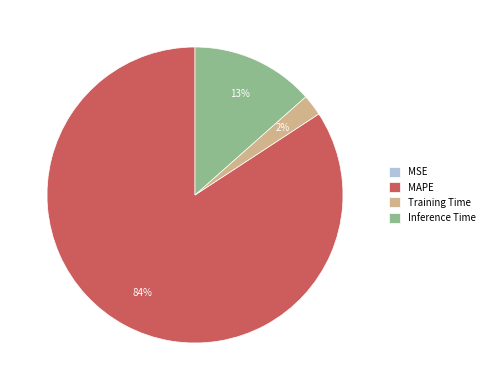

To the nearest percent, what is the difference between the Inference Time and Training Time slice percentages?

11%